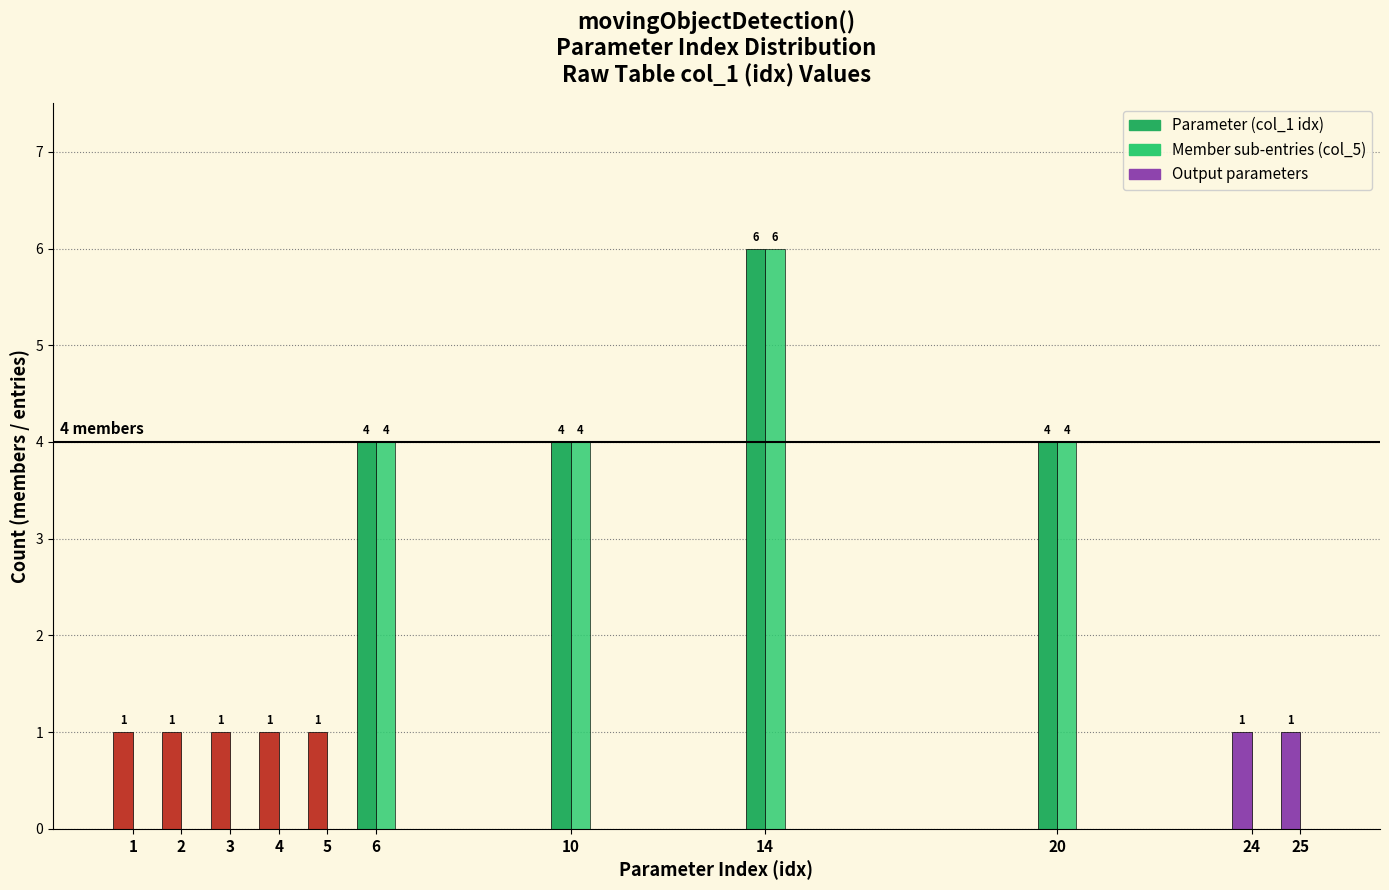

Reading right to left, what are all the values shown in this chart?

Parameter (col_1 idx): 25=1	24=1	20=4	14=6	10=4	6=4	5=1	4=1	3=1	2=1	1=1
Member sub-entries (col_5): 25=0	24=0	20=4	14=6	10=4	6=4	5=0	4=0	3=0	2=0	1=0